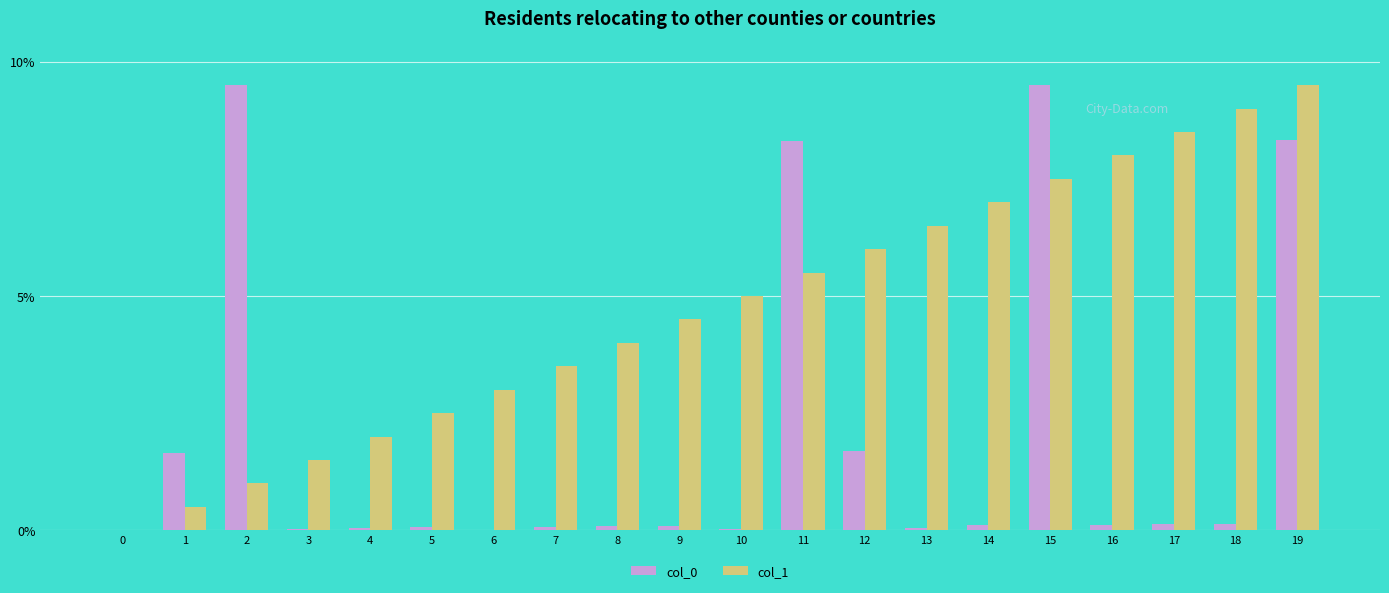

At which category is the sum across all series the highest?

19